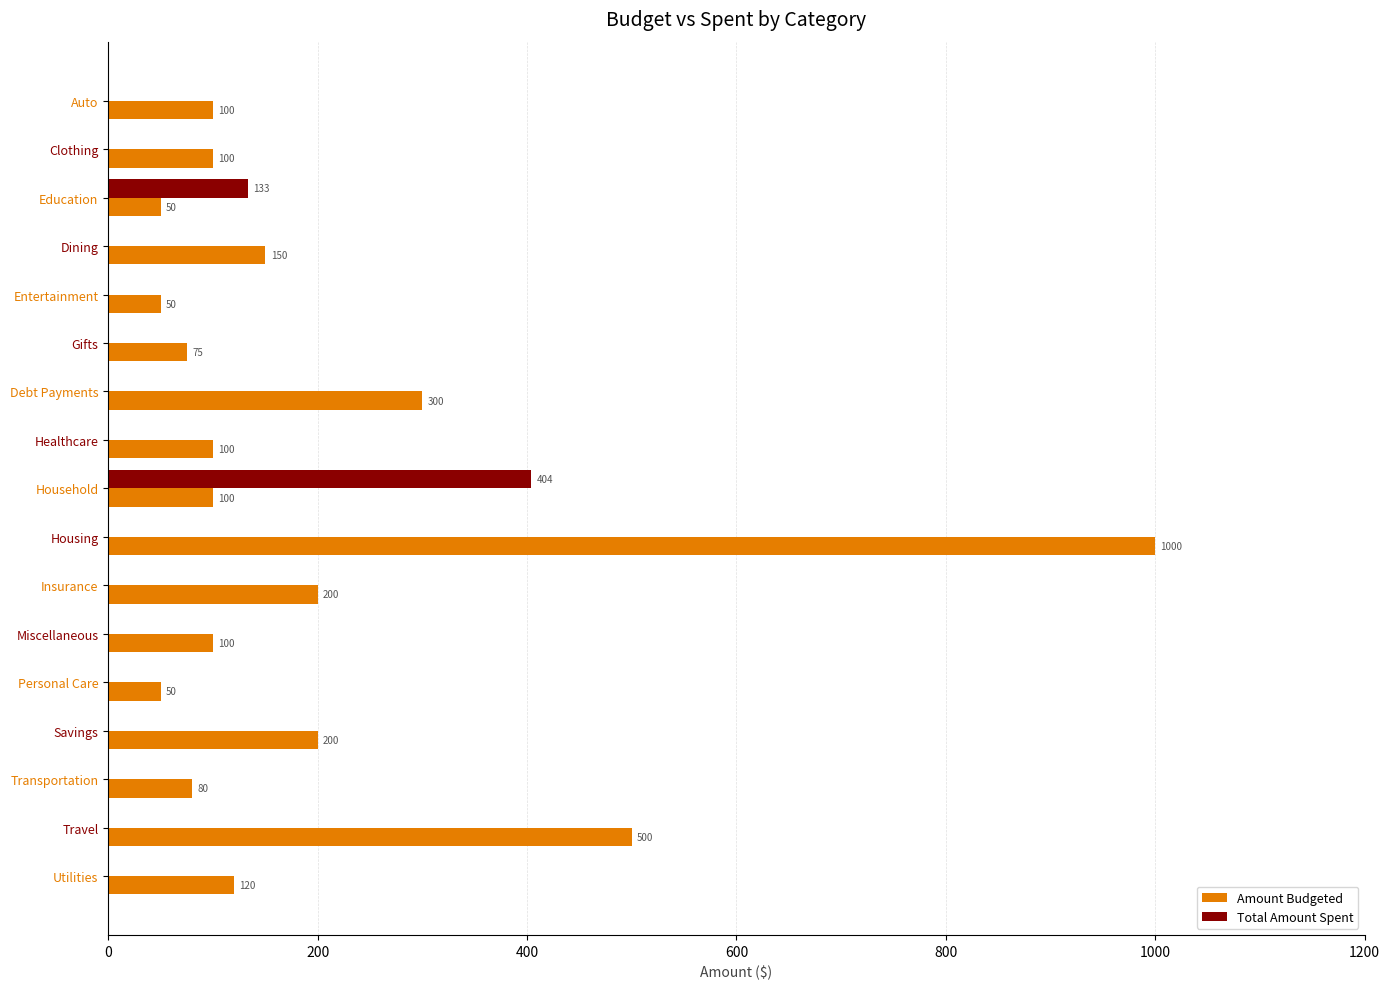

Is the value of Total Amount Spent at Household greater than the value of Amount Budgeted at Gifts?

Yes